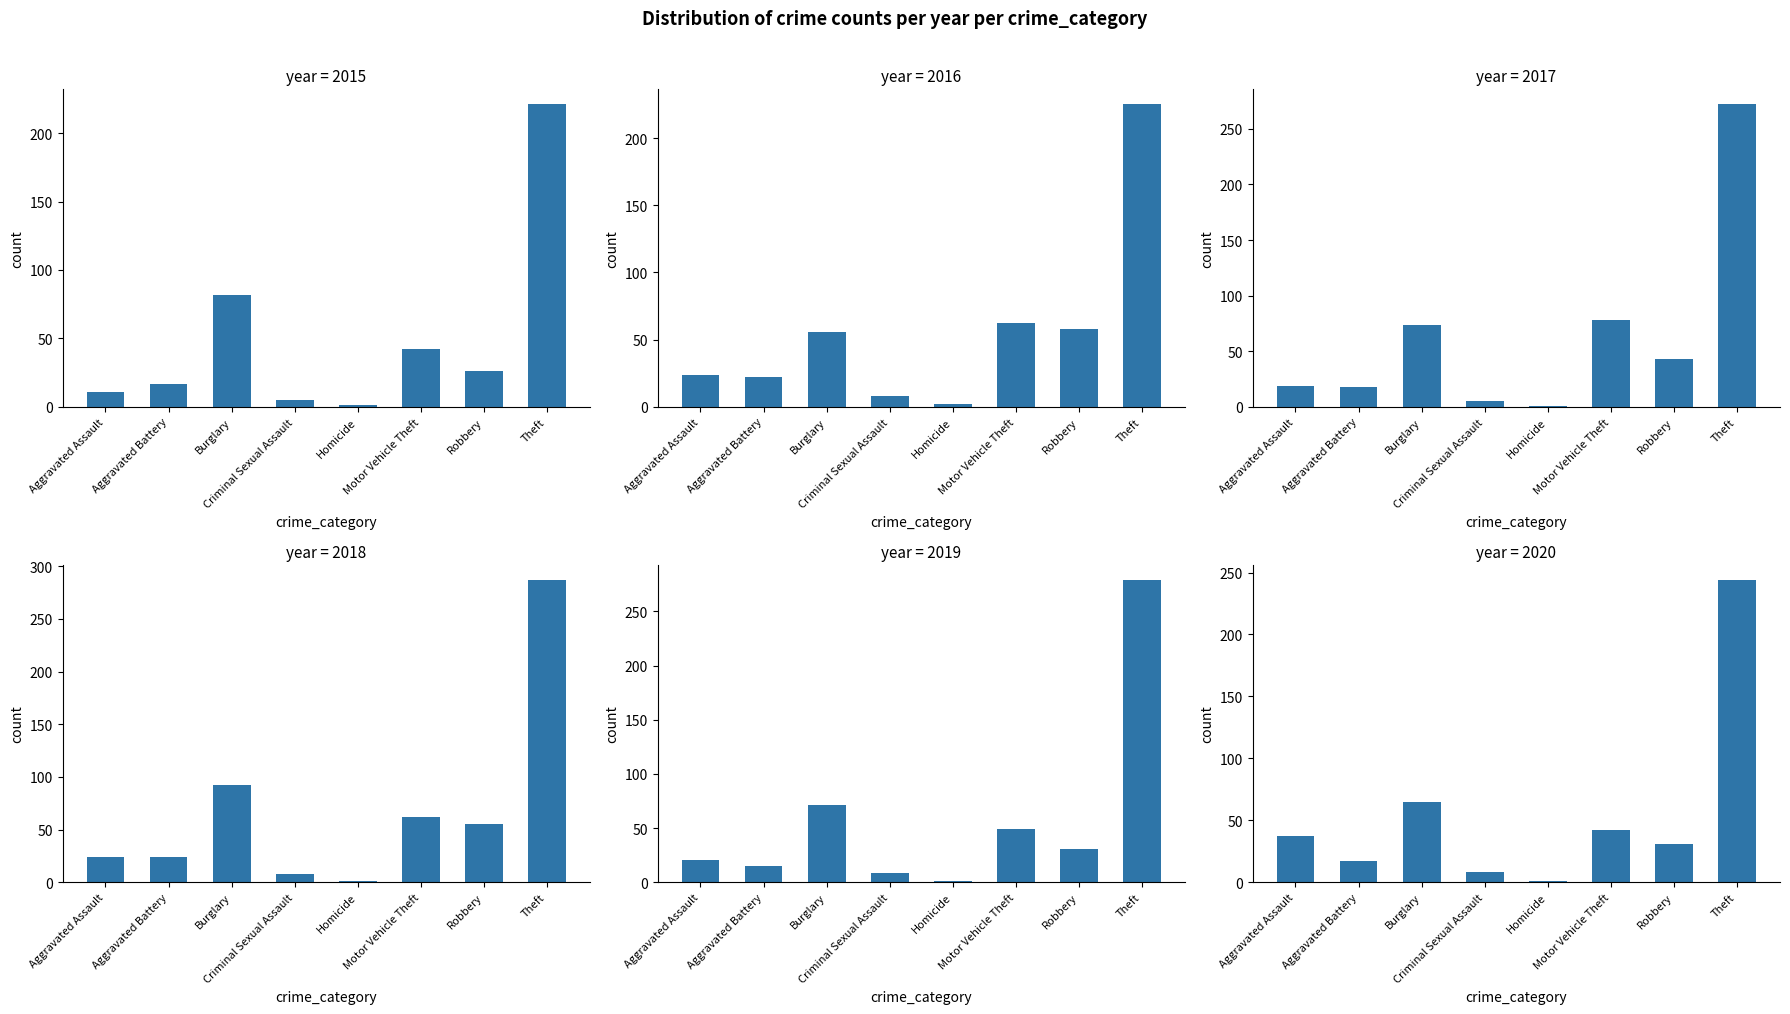

The value of 2019 at Aggravated Battery is 15. True or false?

True